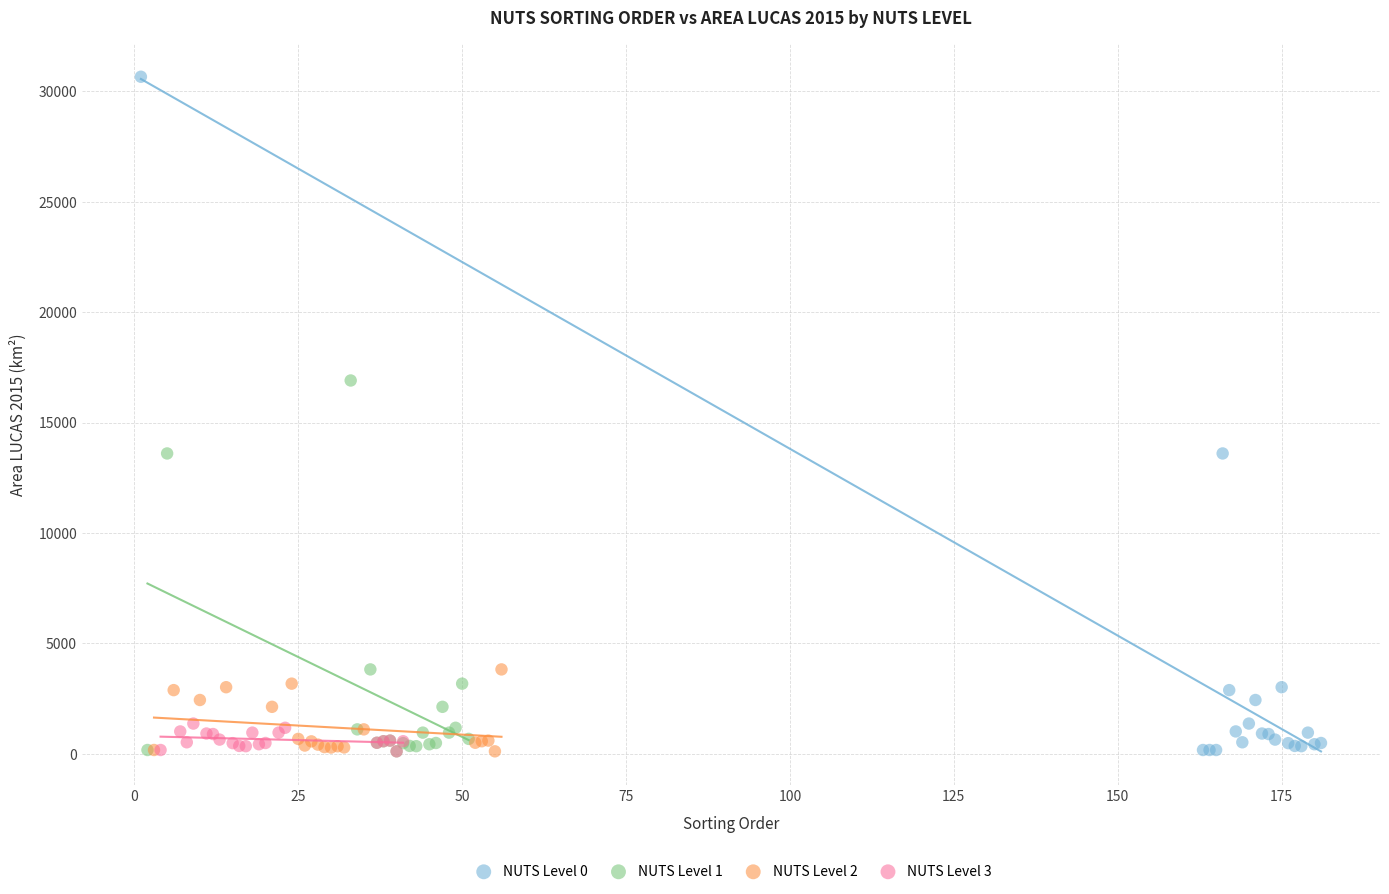

Which series has the largest Y range (max minus min)?

NUTS Level 0